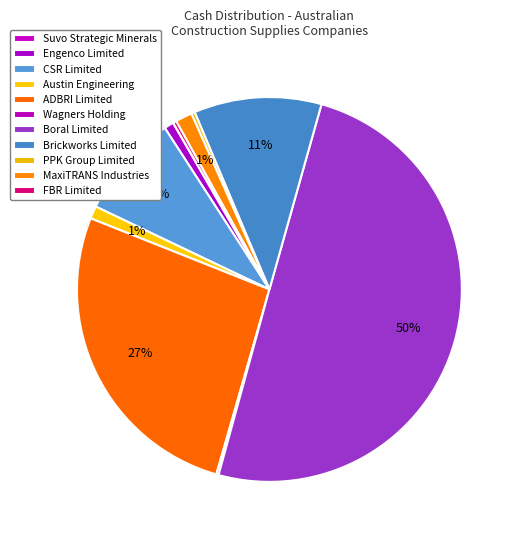

To the nearest percent, what is the average slice percentage?

9%